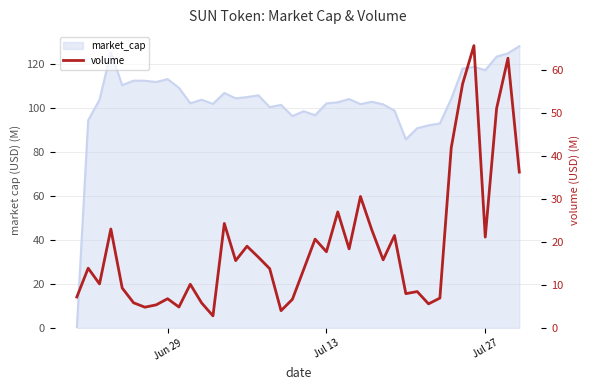

True or false: the data shows 27.8 at 24.

False